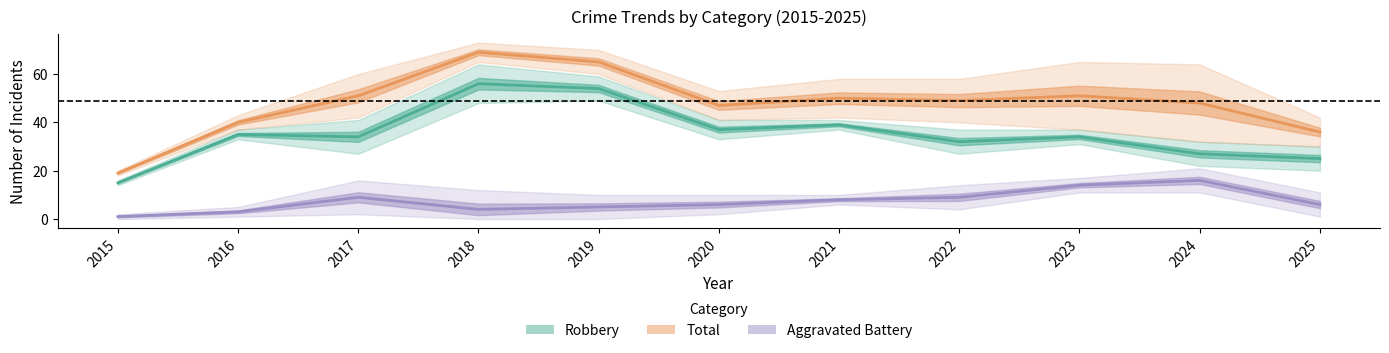

List the series in order of their overall mean, lowest first.

Aggravated Battery, Robbery, Total